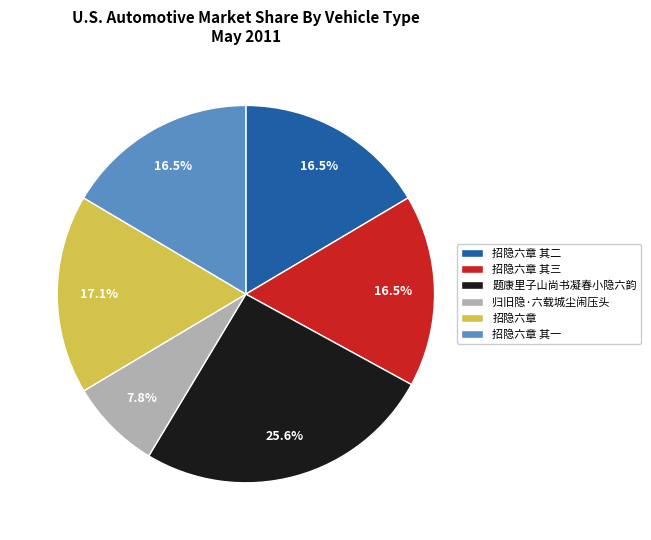

Is 招隐六章 其三 the majority of the pie?

No